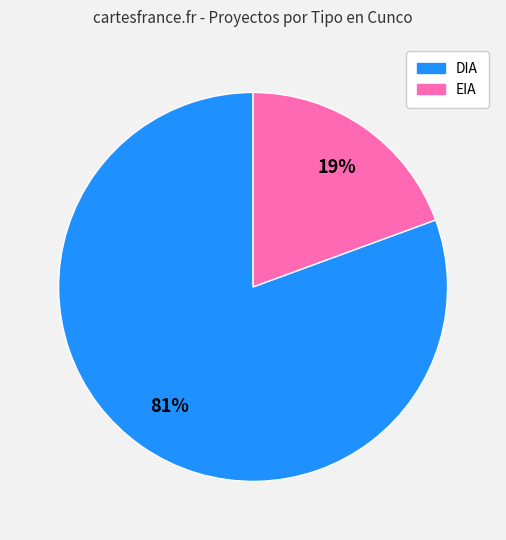

How many slices are in this pie chart?

2